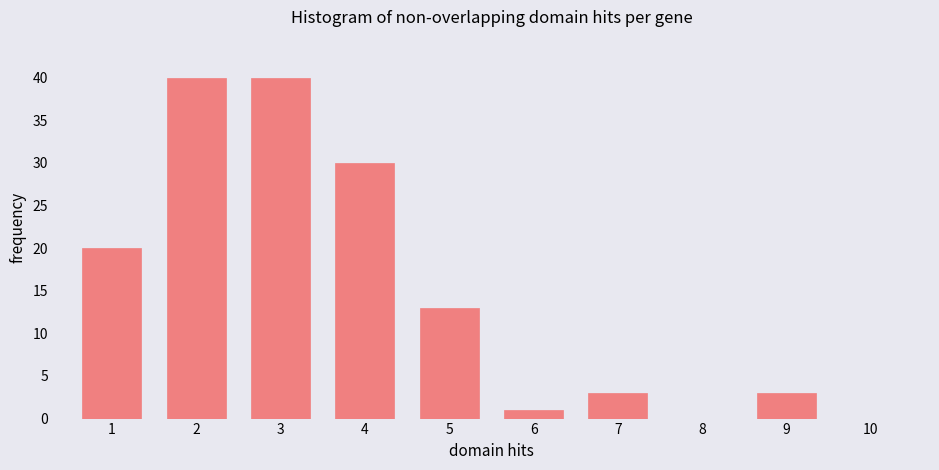

Reading left to right, what are all the values shown in this chart?

1=20	2=40	3=40	4=30	5=13	6=1	7=3	8=0	9=3	10=0